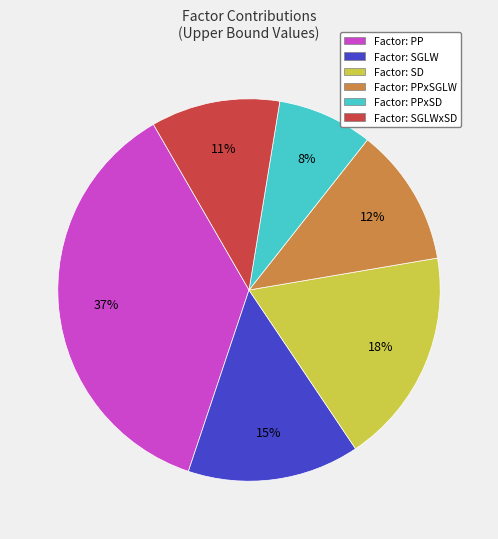

What percentage is the Factor: PPxSD slice, to the nearest percent?

8%